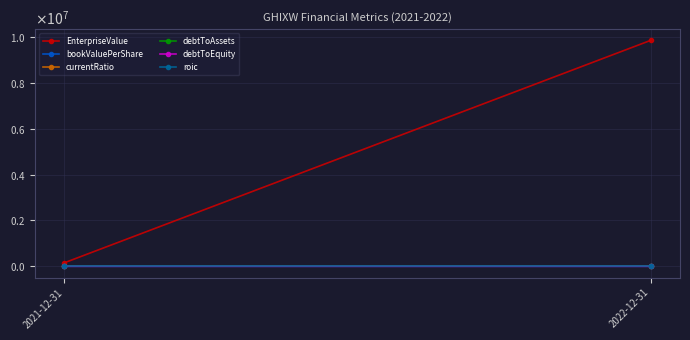

Which has a higher value, 2022-12-31 or 2021-12-31?

2022-12-31